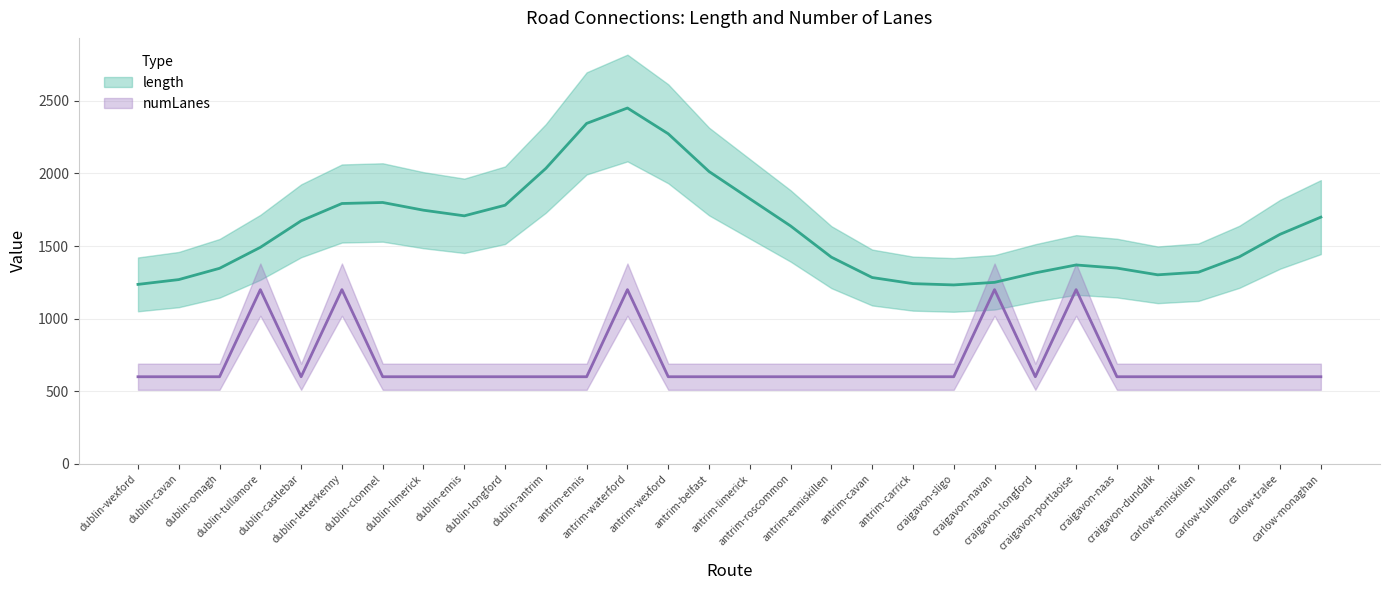

What is the average value?

700